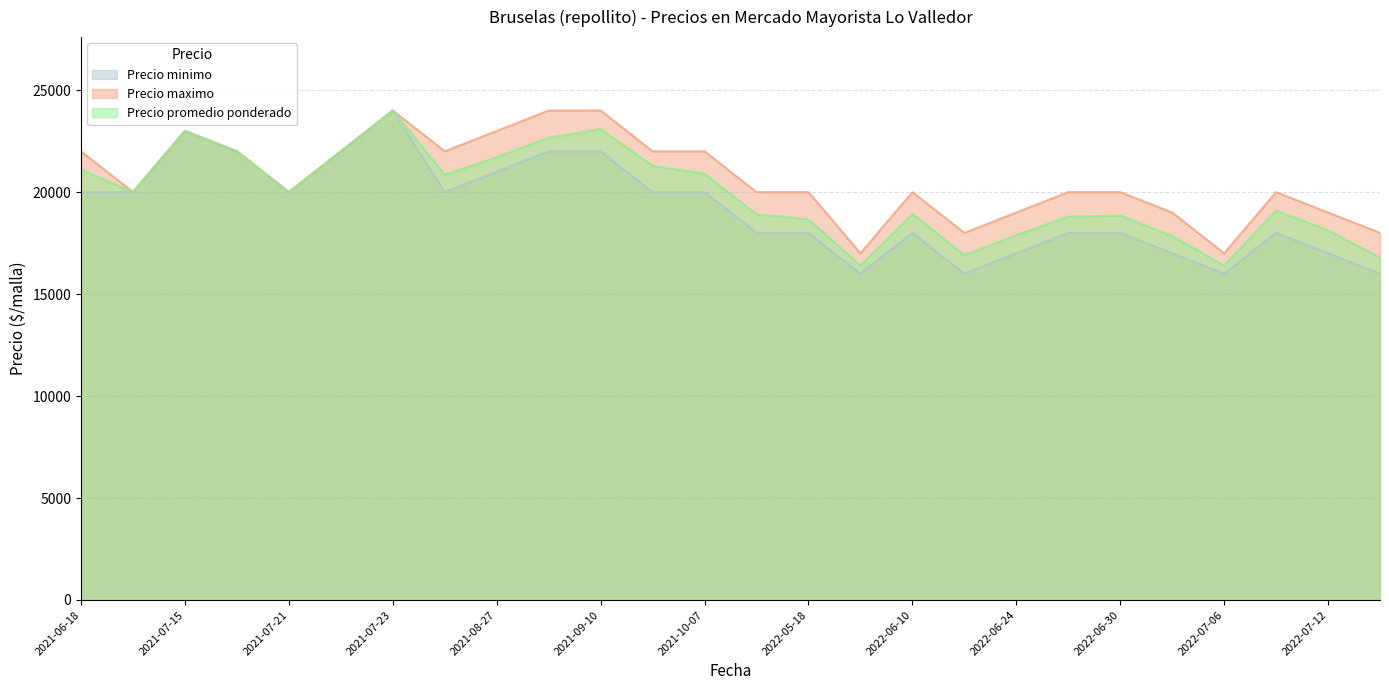

How many data points in Precio maximo are less than 20000?

7